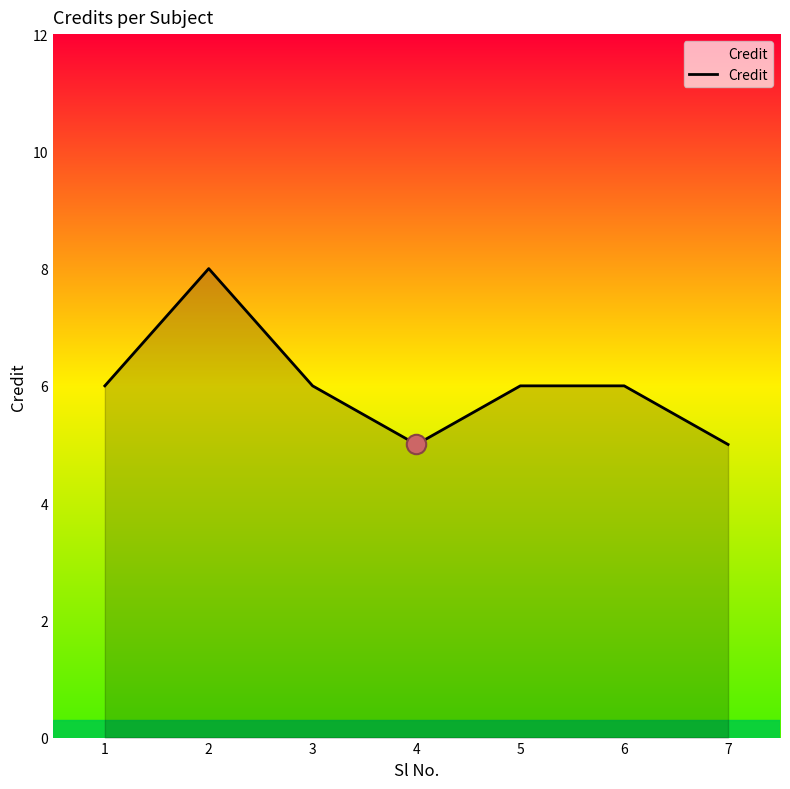

What is the sum of all values?

42